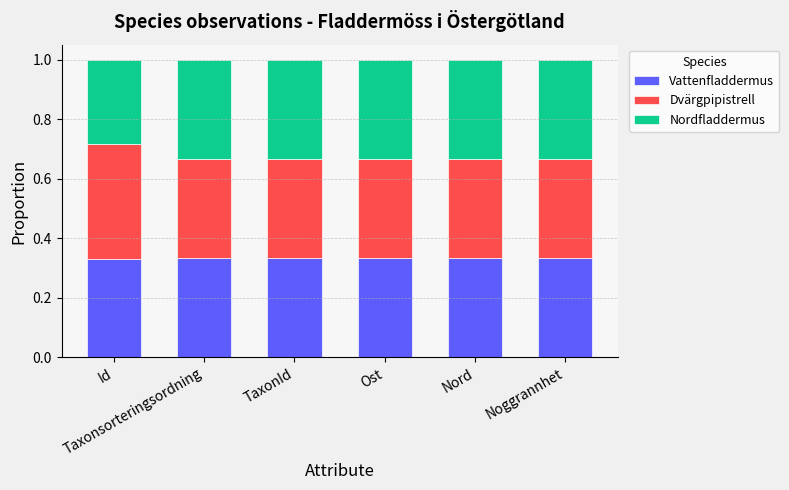

How many Vattenfladdermus values are between 0 and 1?

6